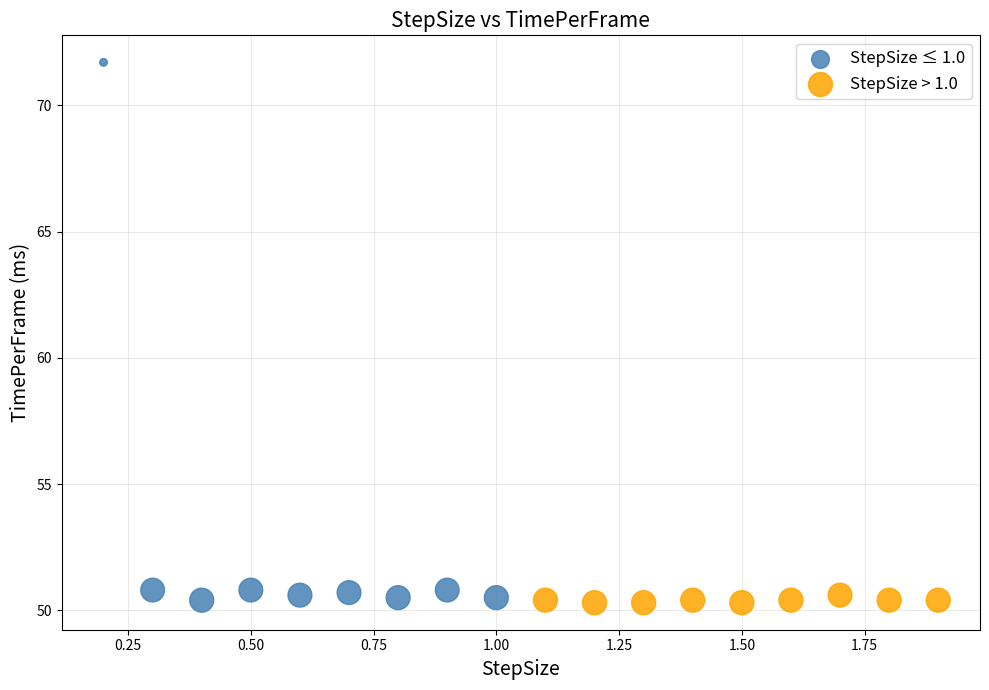

Which series has the widest spread of Y values?

StepSize ≤ 1.0